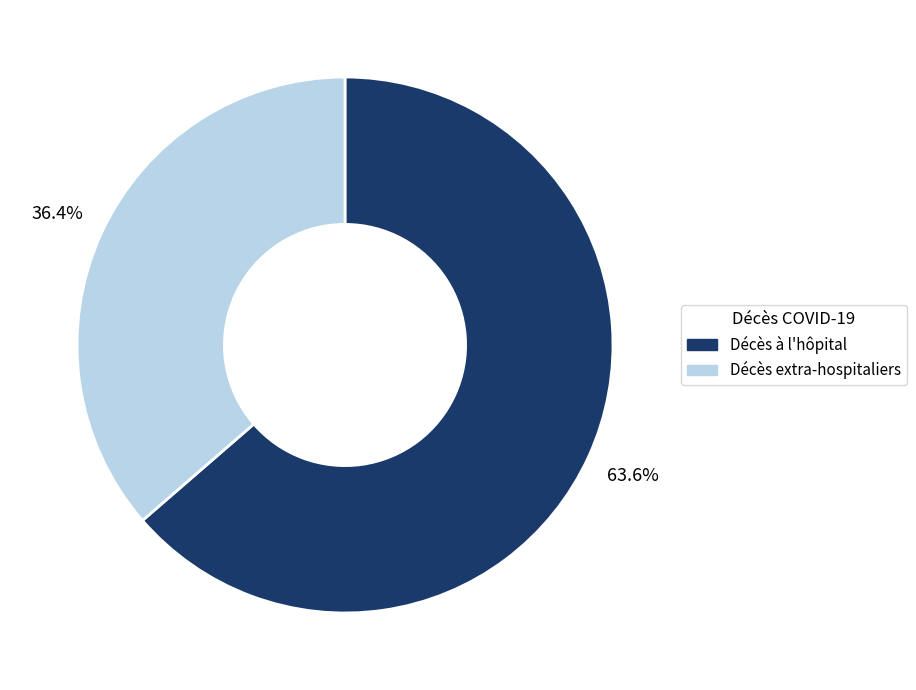

What is the total percentage of Décès à l'hôpital and Décès extra-hospitaliers?

100.0%